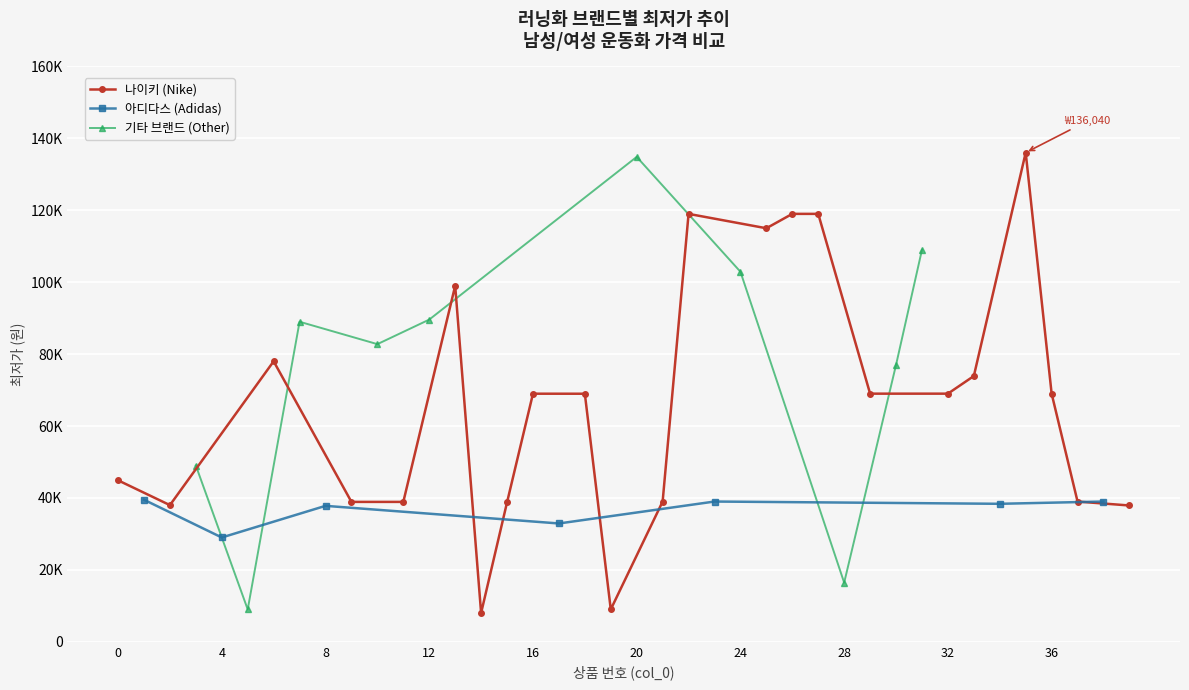

Approximately how many times larger is the value at 23 compared to 12?

0.4